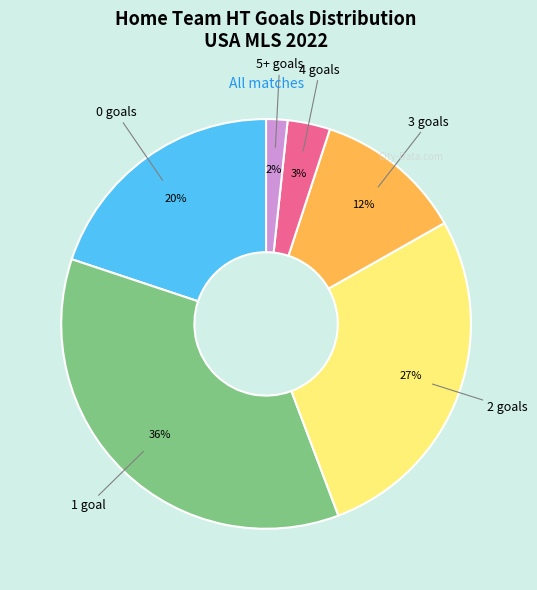

To the nearest percent, what is the difference between the largest and smallest slice percentages?

34%